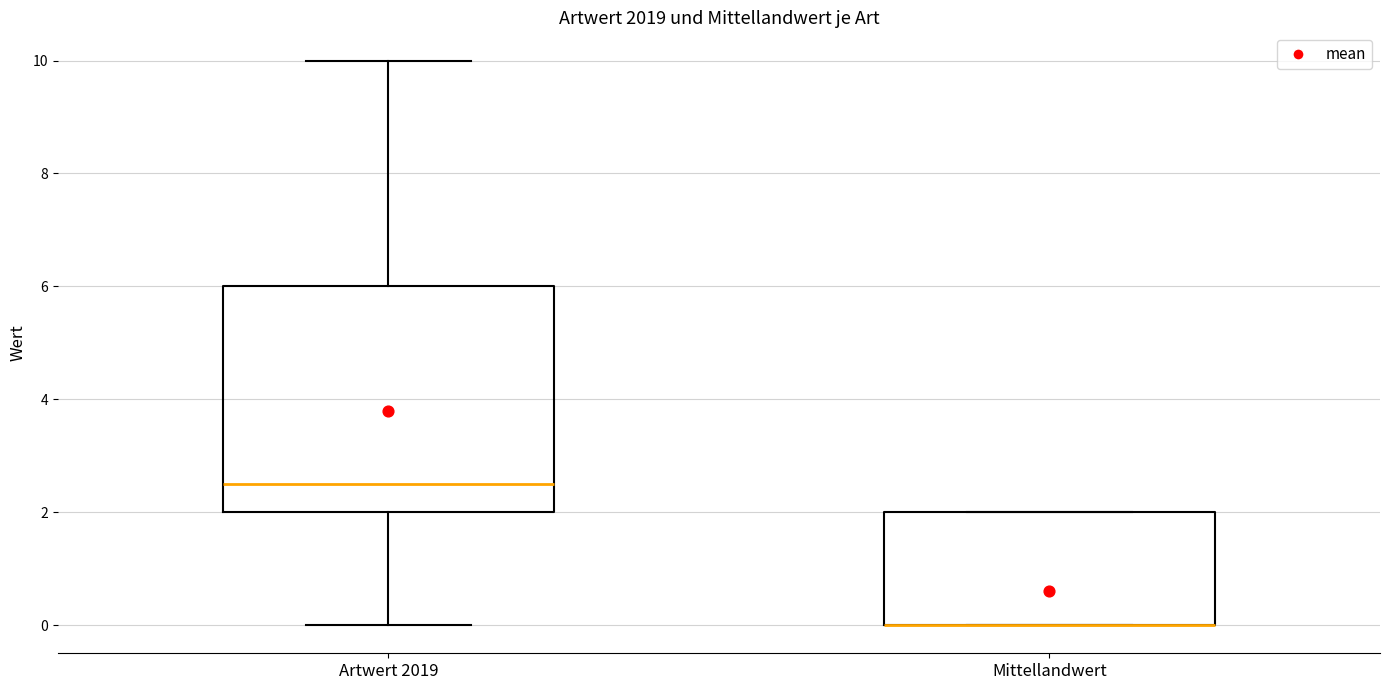

Where is the upper edge of the box for Artwert 2019 on the y-axis? The values are not printed on the chart, so give them approximately, as read against the axis.

6.0